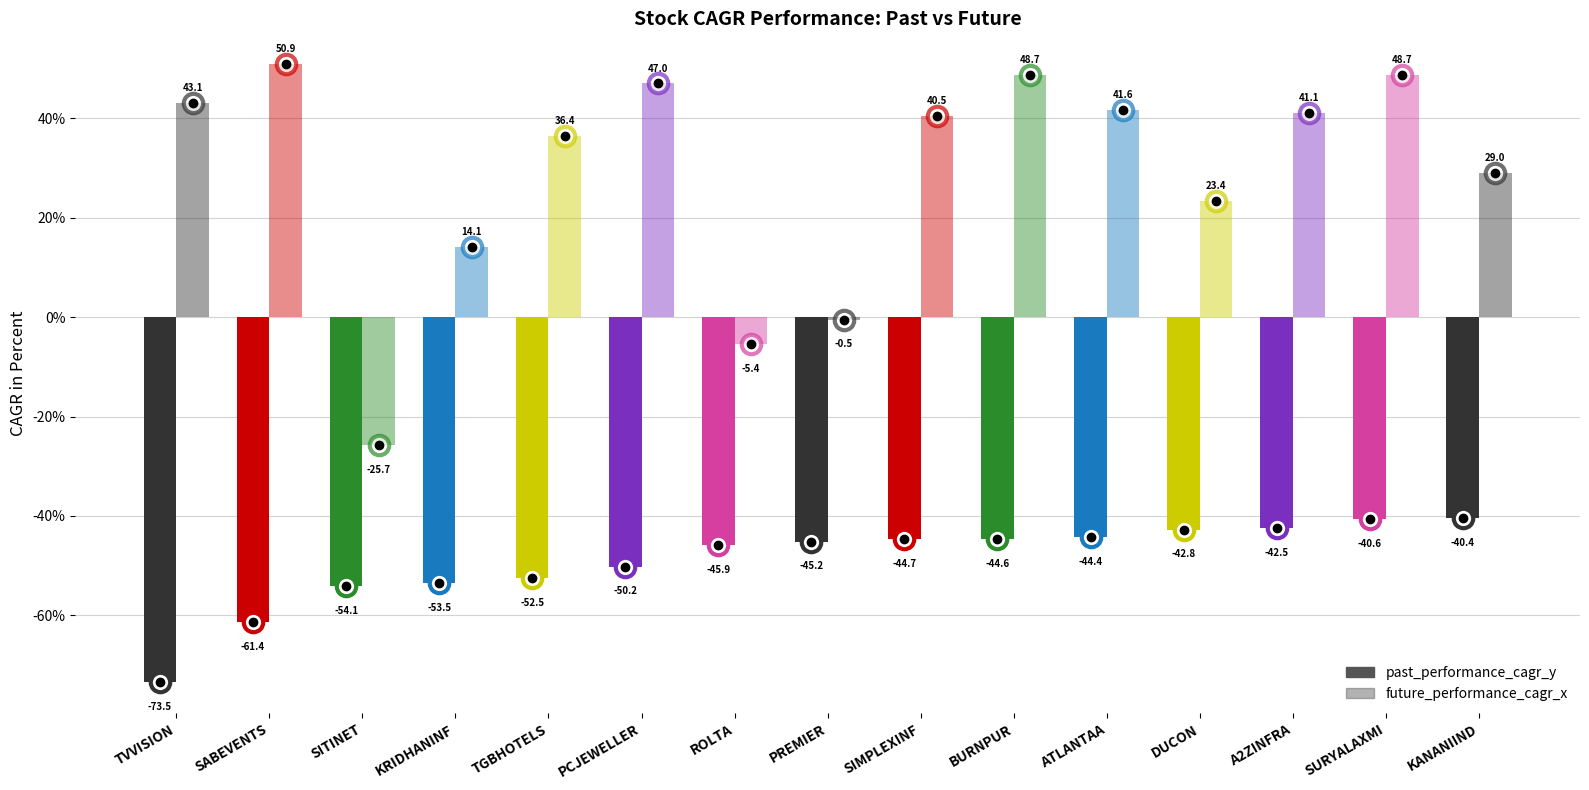

How many categories are shown in the chart?

15